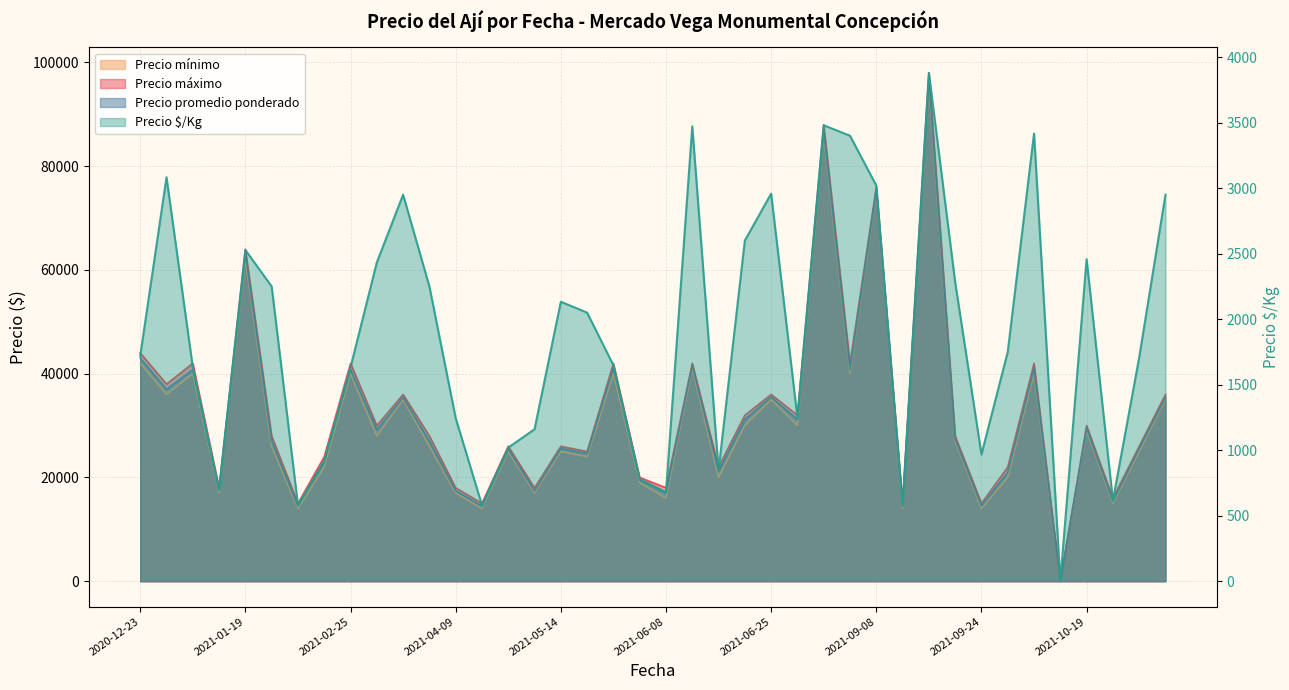

True or false: Precio mínimo and Precio $/Kg cross at least once.

False